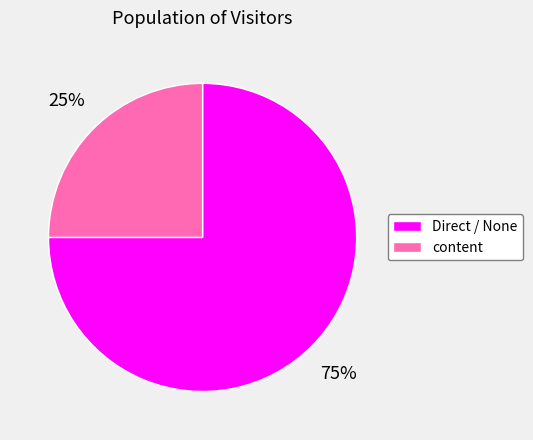

Is Direct / None the majority of the pie?

Yes